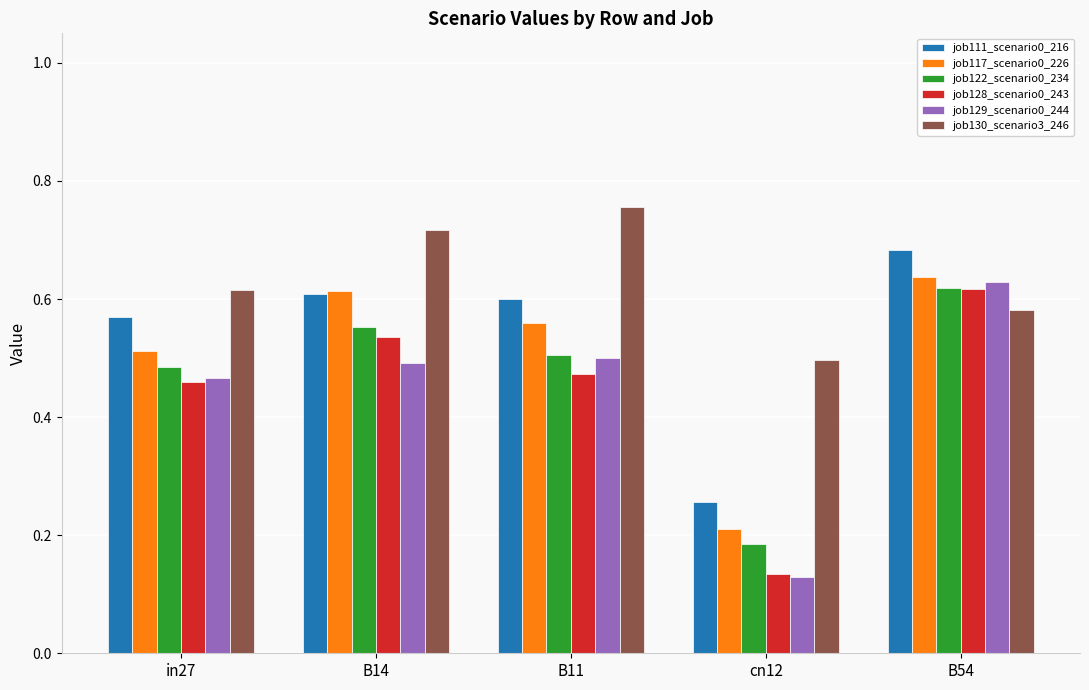

What is the total value across all series at cn12?

1.4